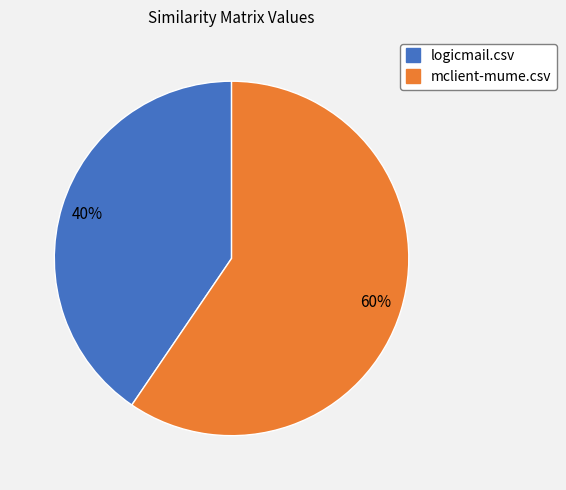

What is the smallest slice in the pie chart?

logicmail.csv